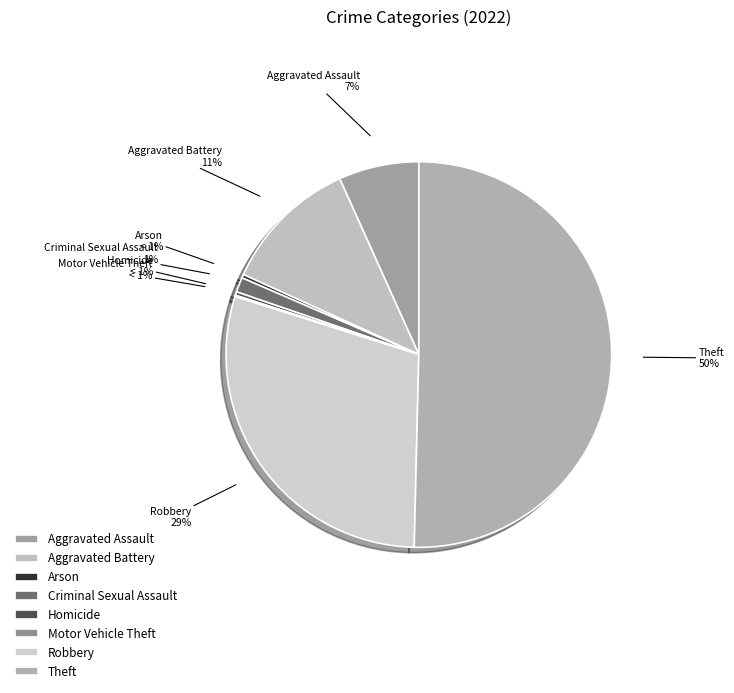

To the nearest percent, what is the difference between the largest and smallest slice percentages?

50%